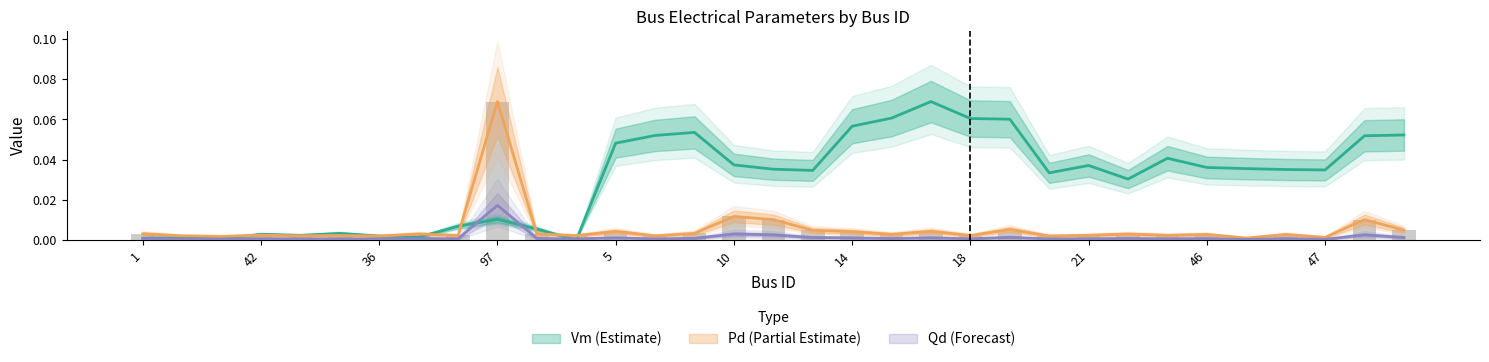

Rank the series at 1 from highest to lowest value.

Pd, Vm, Qd